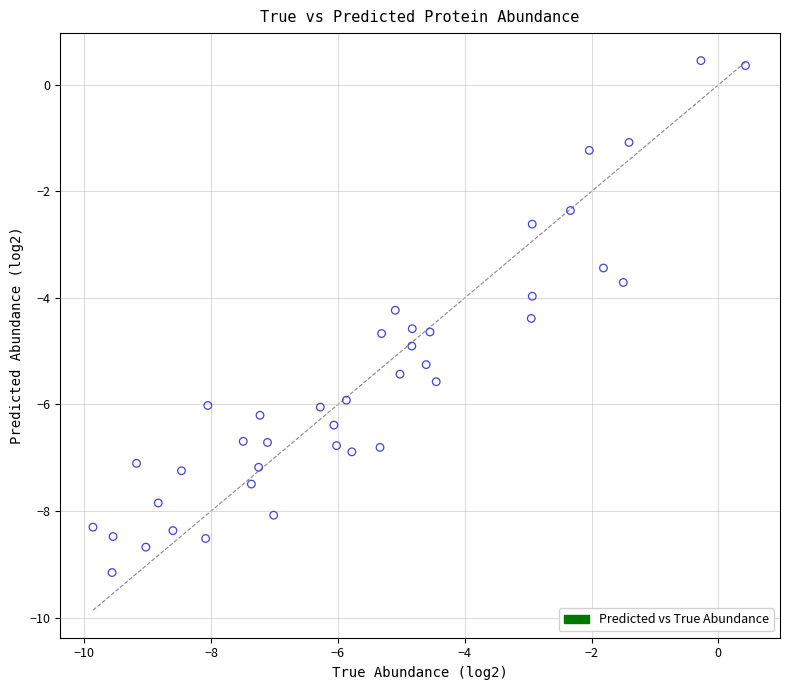

What is the range of Y values (max minus min)?

9.6